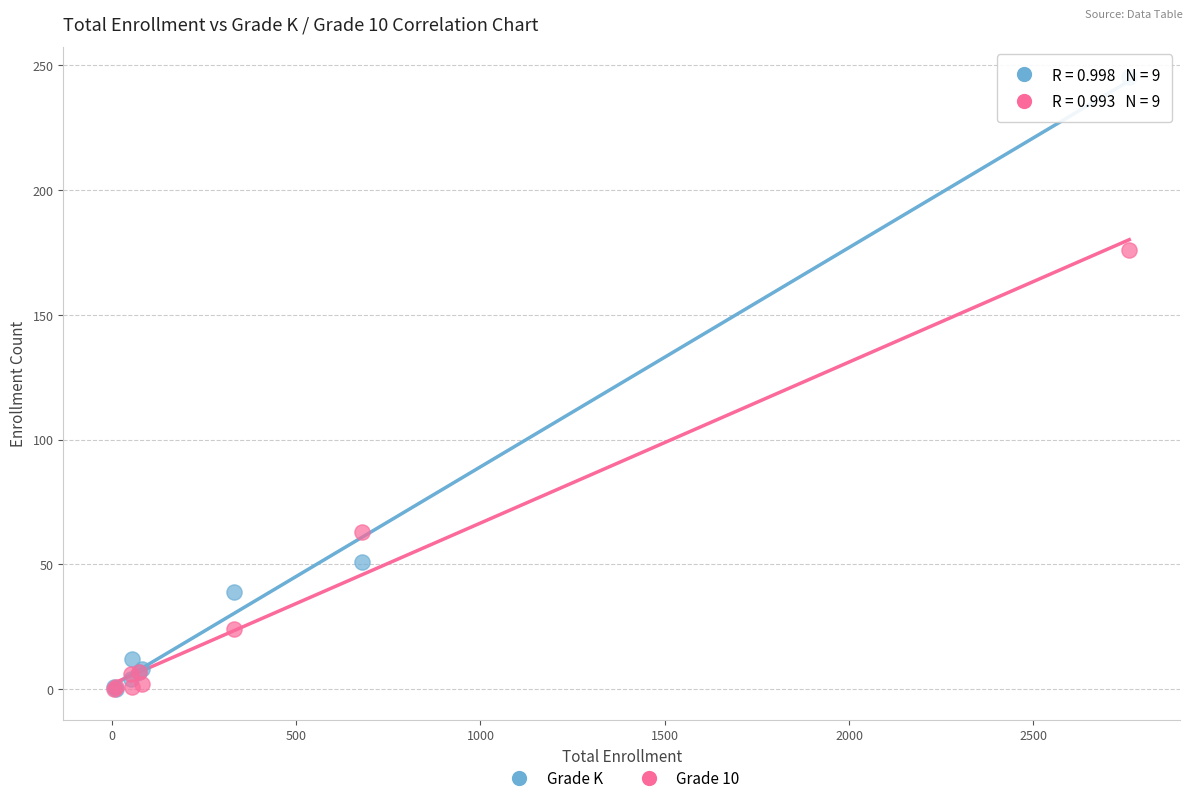

In the Grade K series, what Y value is closest to 122?

51